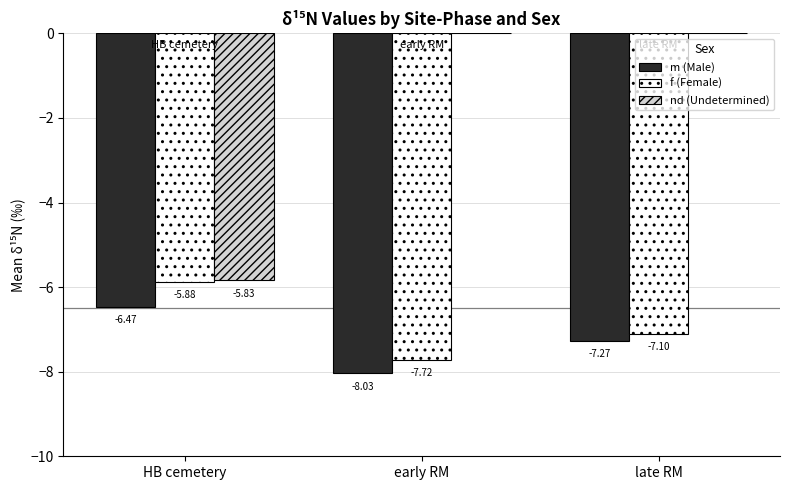

Are the bars horizontal?

No